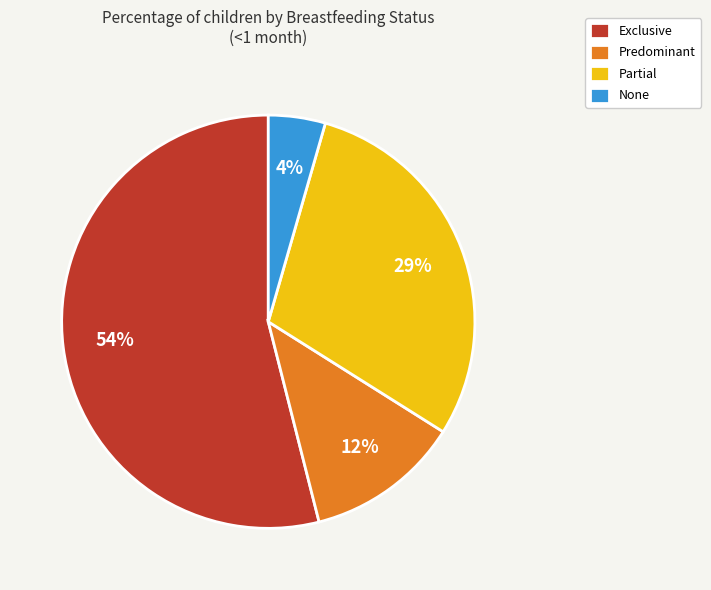

To the nearest percent, what percentage of the pie is Predominant?

12%